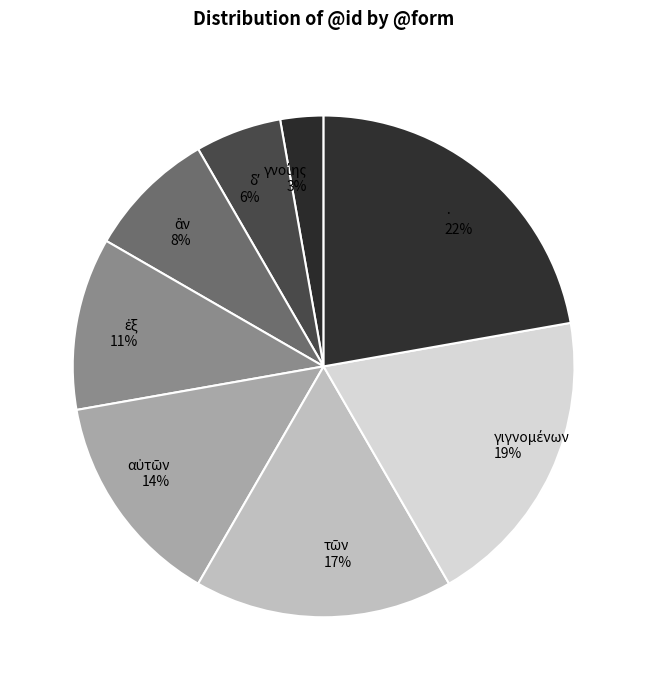

Is it true that · 22% is 22% of the pie?

True